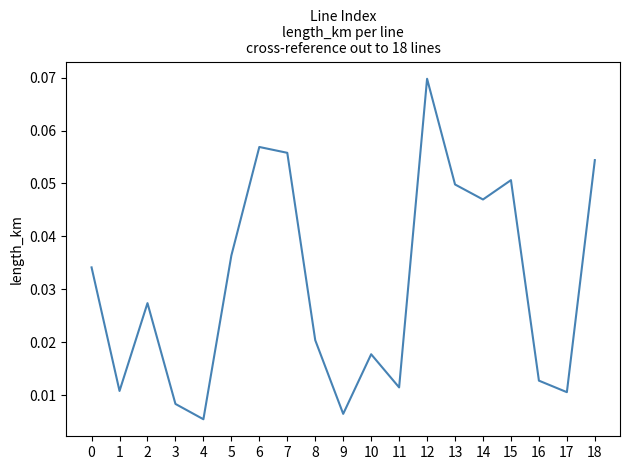

At which label is the value closest to 0?

4